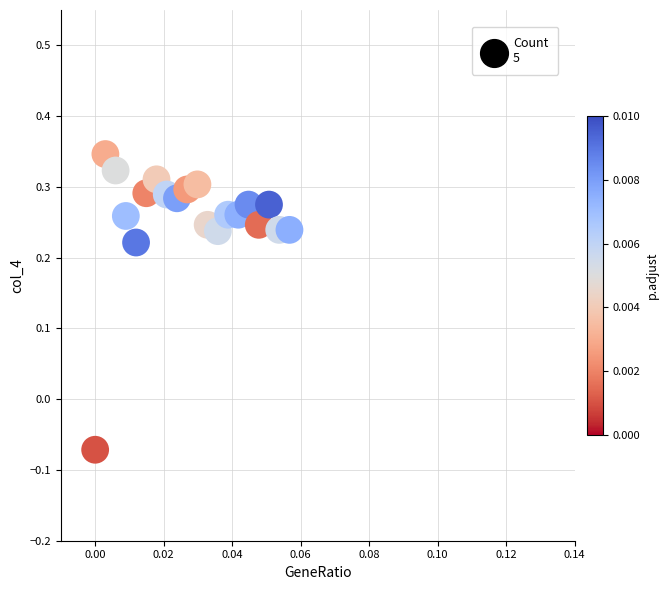

What is the range of Y values (max minus min)?

0.4